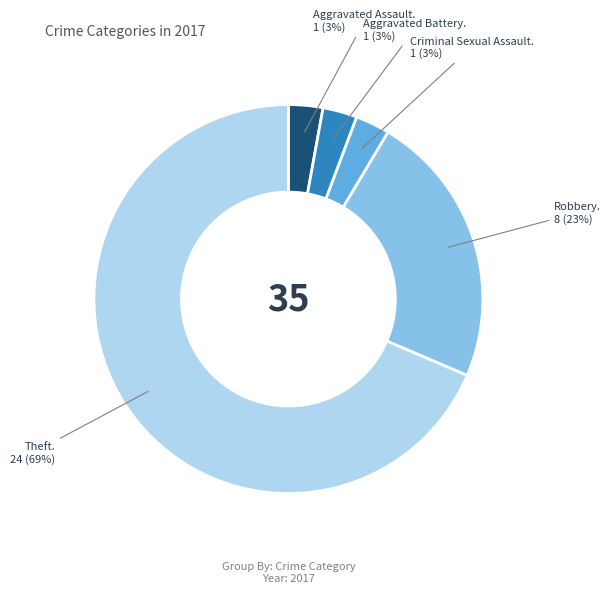

Is there a majority slice in this chart?

Yes